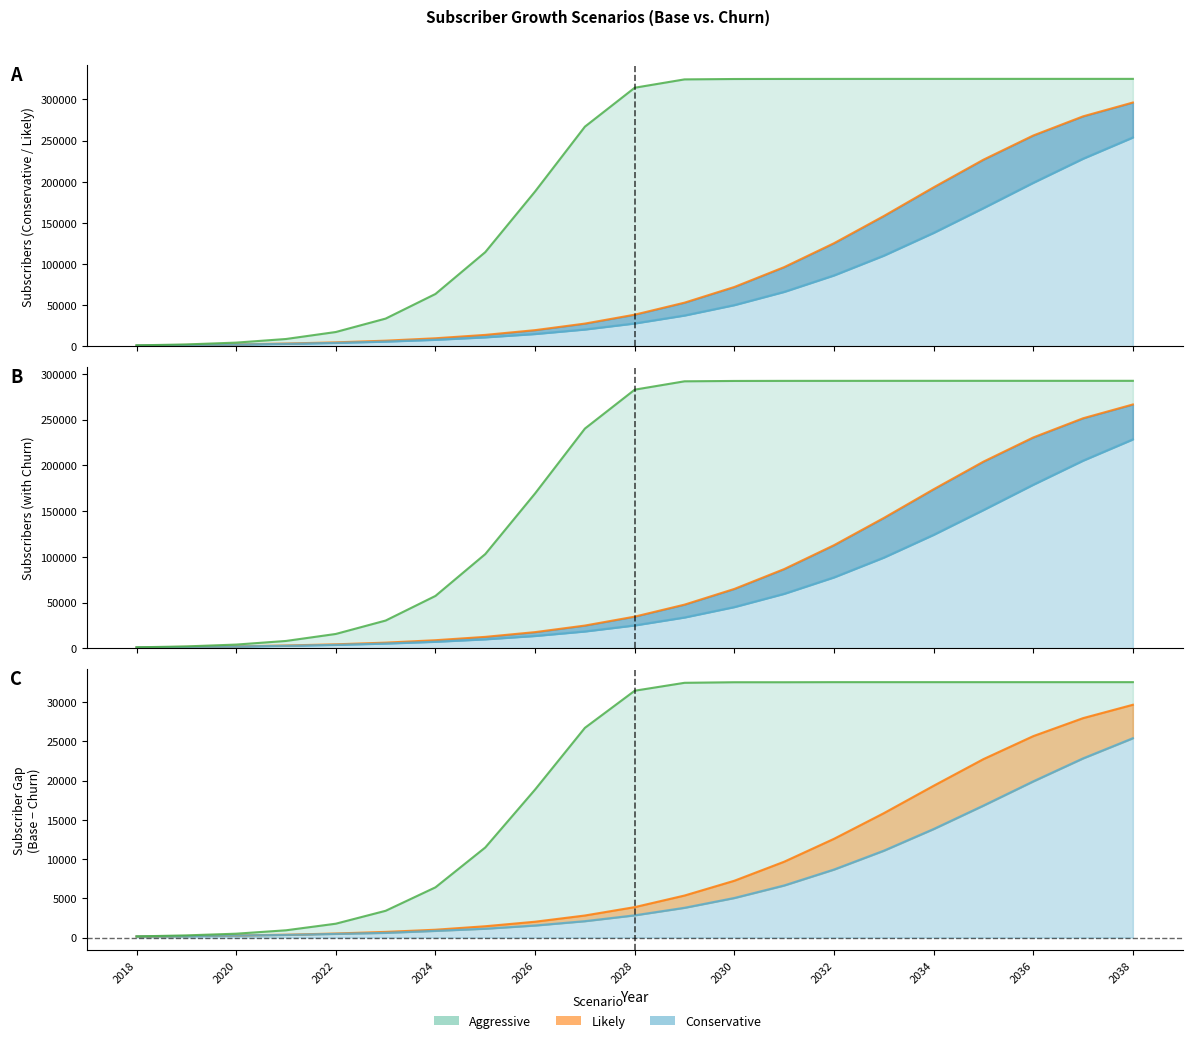

Is it true that Cons_churn equals 1113 at 2021?

False